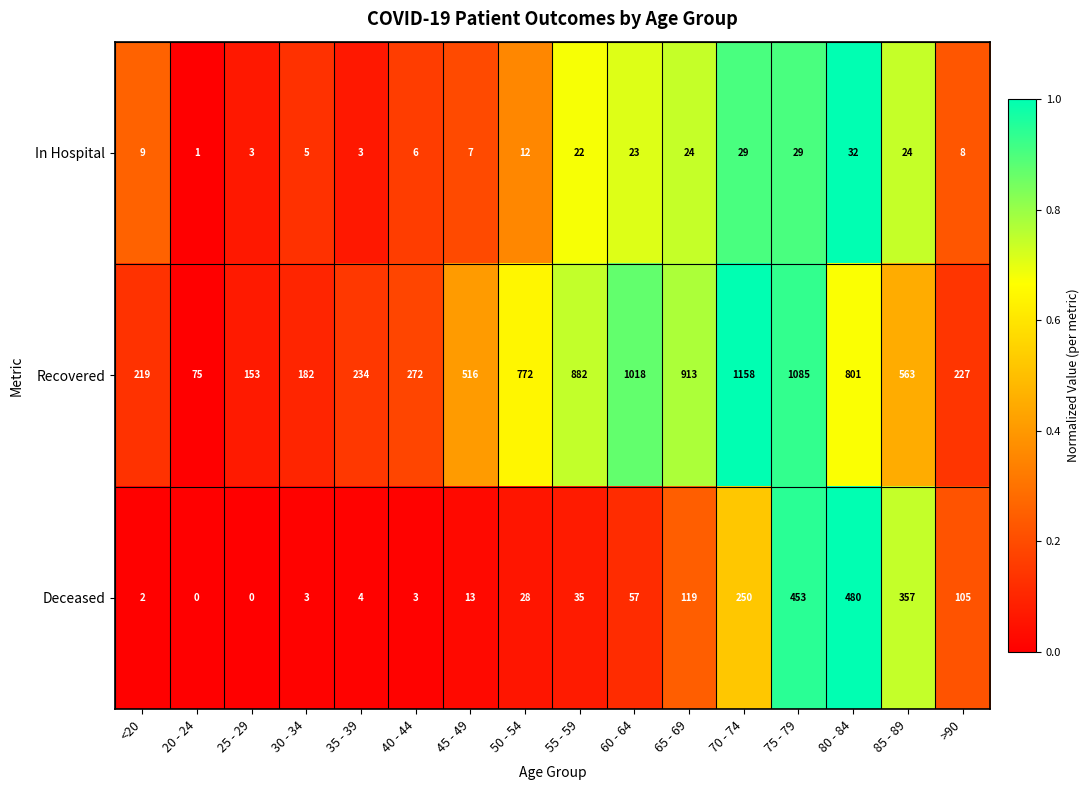

What is the average value of the In Hospital series?

15